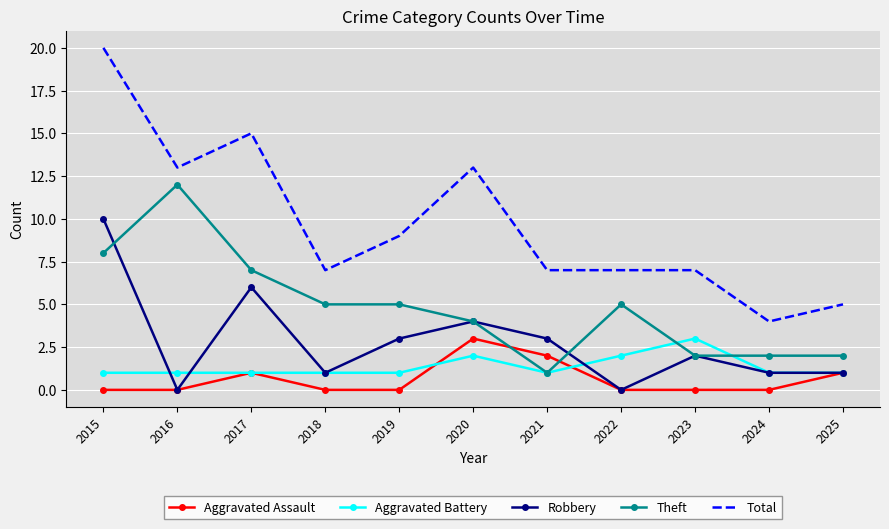

True or false: Total and Robbery intersect in this chart.

False